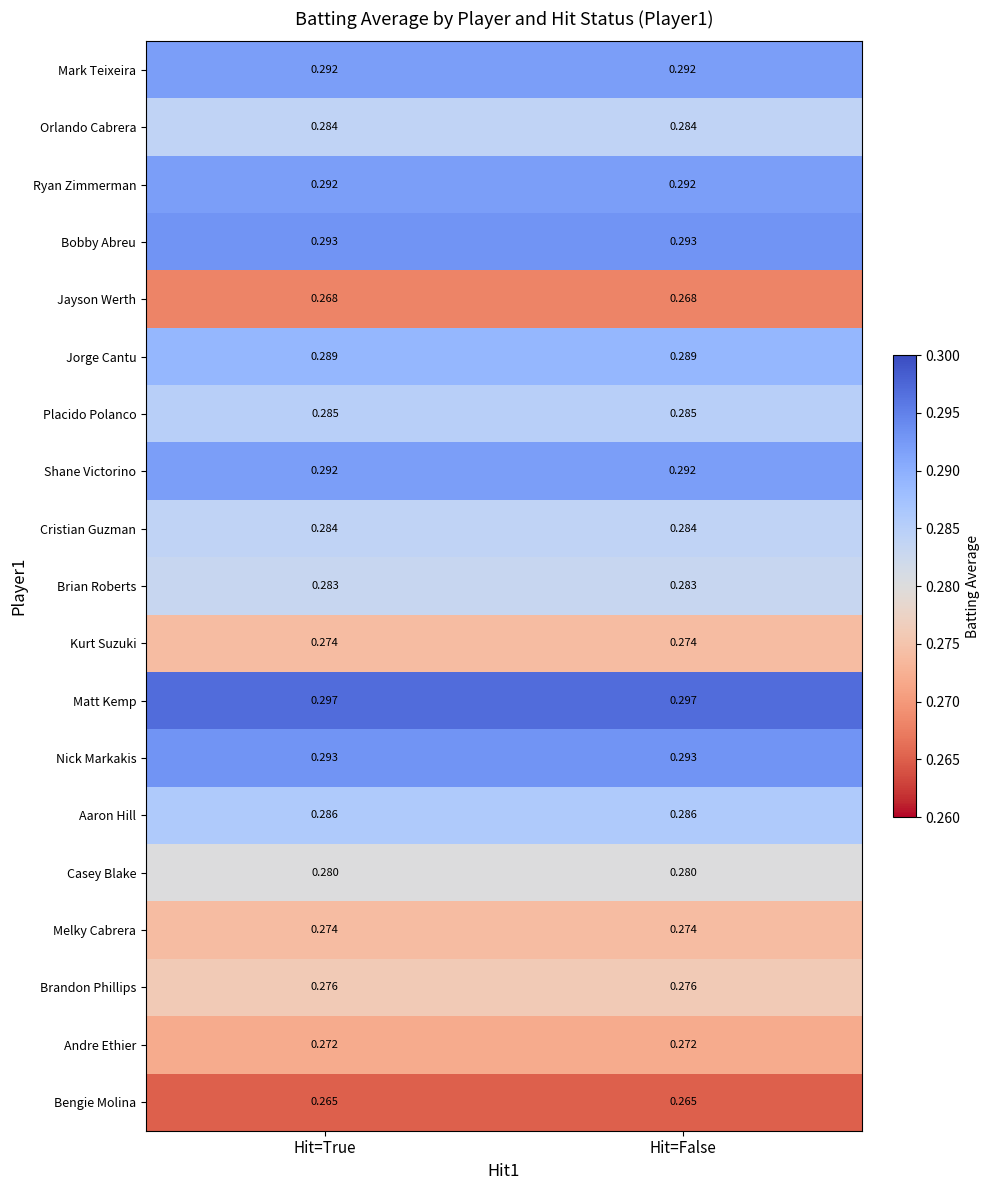

What is the total value across all series at Hit=False?

5.4